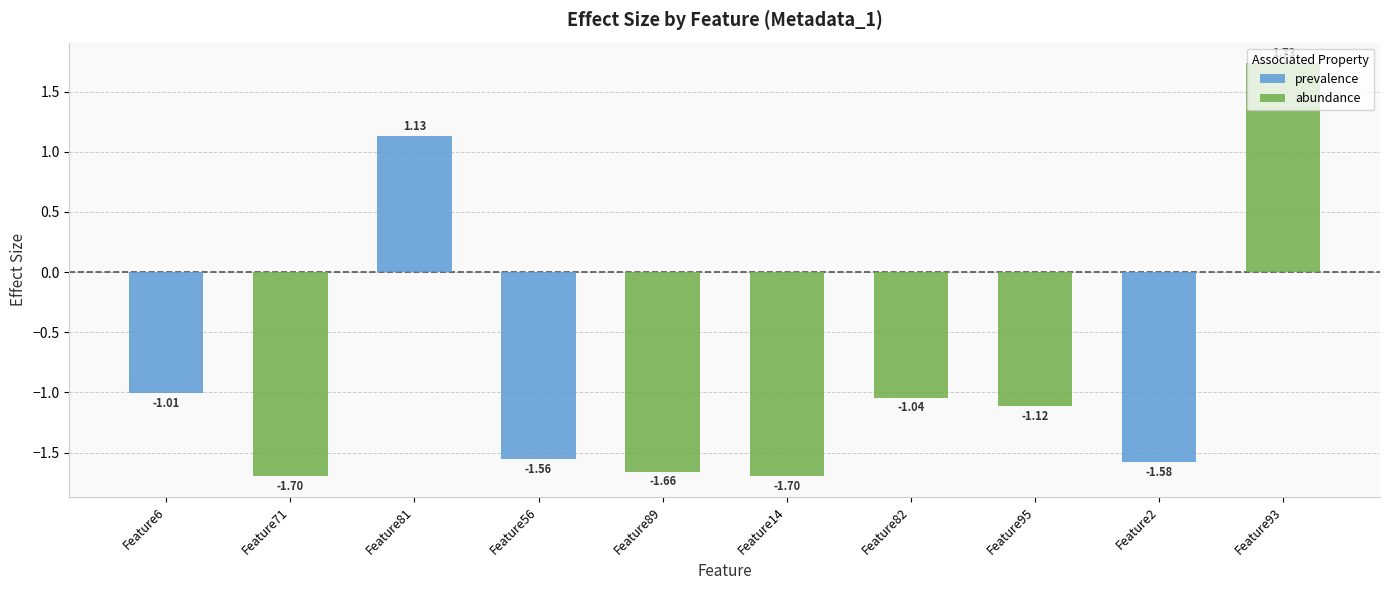

What is the average value?

-0.8